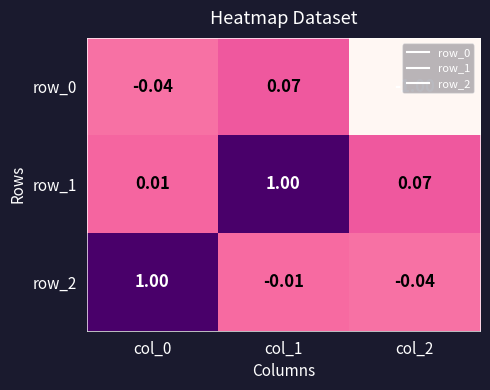

How many data points does each series have?

3